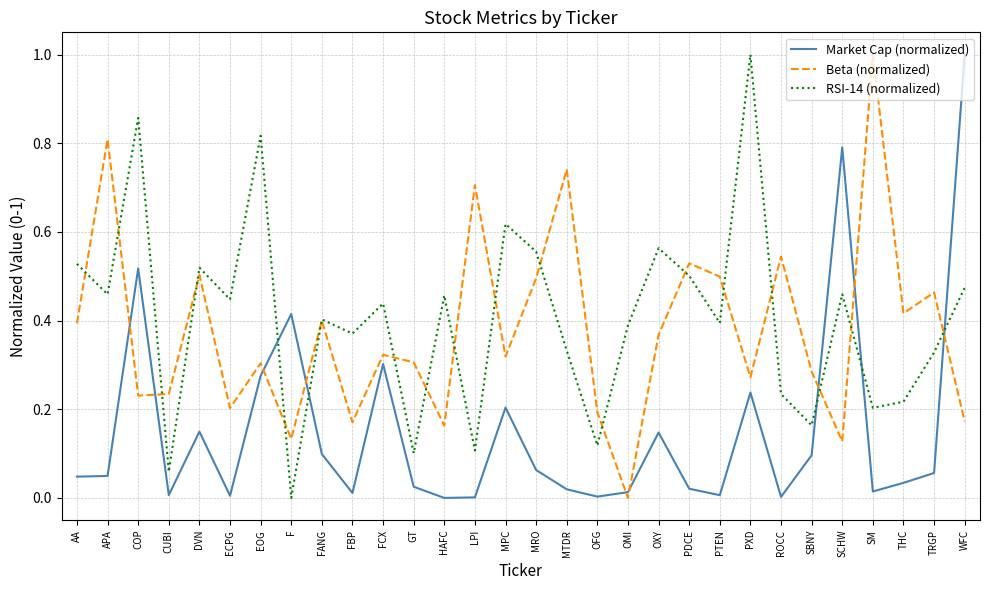

How many values in Beta (normalized) are above zero?

29